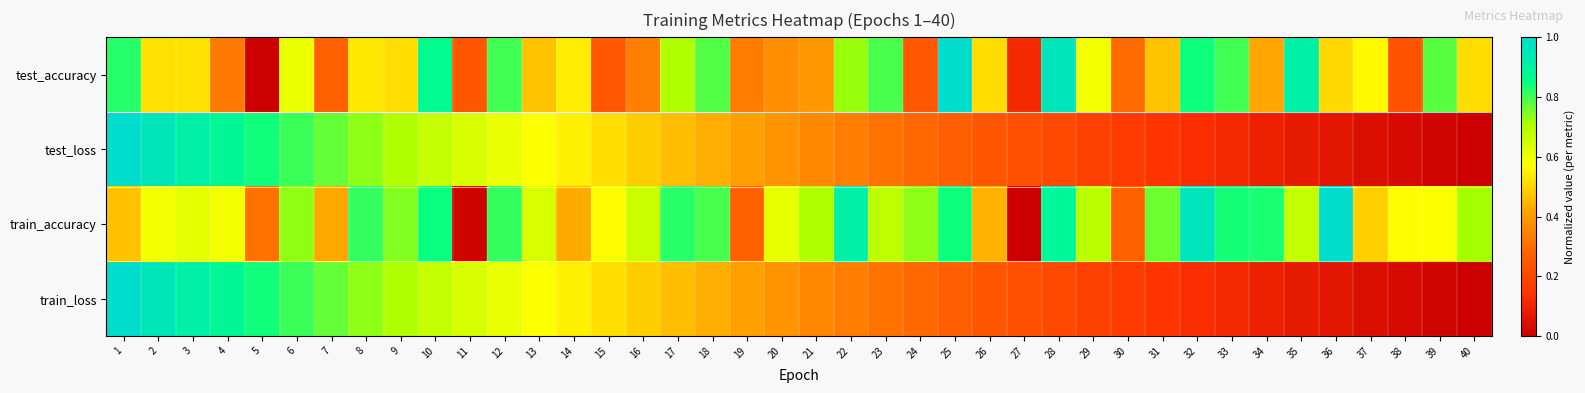

Reading left to right, transcribe all the data shown in this chart.

test_accuracy: 1=0.8	2=0.5	3=0.5	4=0.3	5=0.0	6=0.6	7=0.3	8=0.5	9=0.5	10=0.9	11=0.2	12=0.8	13=0.5	14=0.5	15=0.2	16=0.3	17=0.7	18=0.8	19=0.3	20=0.4	21=0.4	22=0.7	23=0.8	24=0.2	25=1.0	26=0.5	27=0.1	28=1.0	29=0.6	30=0.3	31=0.5	32=0.8	33=0.8	34=0.4	35=0.9	36=0.5	37=0.6	38=0.2	39=0.8	40=0.5
test_loss: 1=1.0	2=1.0	3=0.9	4=0.9	5=0.8	6=0.8	7=0.8	8=0.7	9=0.7	10=0.7	11=0.6	12=0.6	13=0.6	14=0.5	15=0.5	16=0.5	17=0.5	18=0.4	19=0.4	20=0.4	21=0.4	22=0.3	23=0.3	24=0.3	25=0.3	26=0.2	27=0.2	28=0.2	29=0.2	30=0.2	31=0.1	32=0.1	33=0.1	34=0.1	35=0.1	36=0.1	37=0.0	38=0.0	39=0.0	40=0.0
train_accuracy: 1=0.5	2=0.6	3=0.6	4=0.6	5=0.3	6=0.7	7=0.4	8=0.8	9=0.7	10=0.8	11=0.0	12=0.8	13=0.6	14=0.4	15=0.6	16=0.7	17=0.8	18=0.8	19=0.3	20=0.6	21=0.7	22=0.9	23=0.7	24=0.7	25=0.8	26=0.4	27=0.0	28=0.9	29=0.7	30=0.3	31=0.8	32=1.0	33=0.8	34=0.8	35=0.7	36=1.0	37=0.5	38=0.6	39=0.6	40=0.7
train_loss: 1=1.0	2=1.0	3=0.9	4=0.9	5=0.8	6=0.8	7=0.8	8=0.7	9=0.7	10=0.7	11=0.6	12=0.6	13=0.6	14=0.5	15=0.5	16=0.5	17=0.5	18=0.4	19=0.4	20=0.4	21=0.4	22=0.3	23=0.3	24=0.3	25=0.3	26=0.2	27=0.2	28=0.2	29=0.2	30=0.2	31=0.1	32=0.1	33=0.1	34=0.1	35=0.1	36=0.1	37=0.0	38=0.0	39=0.0	40=0.0